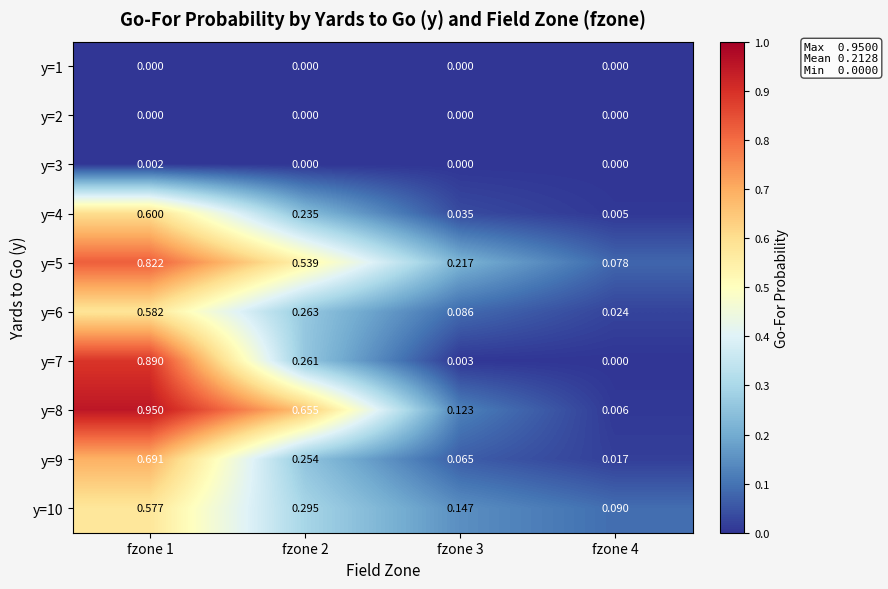

Between fzone 4 and fzone 2, which is larger?

fzone 4